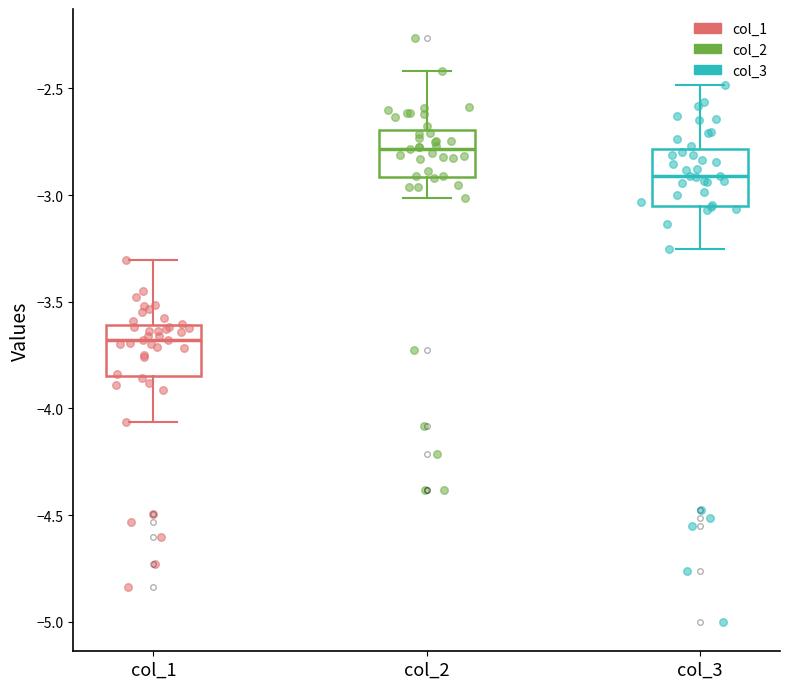

Where does the median line of the box for col_2 sit on the y-axis? The values are not printed on the chart, so give them approximately, as read against the axis.

-2.80